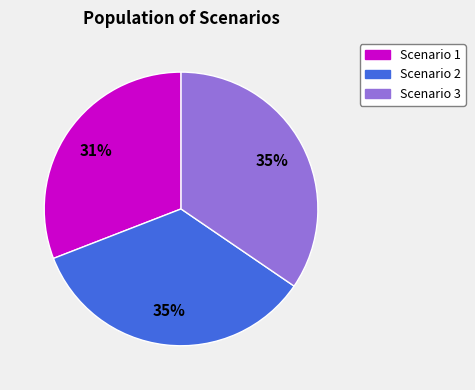

To the nearest percent, what percentage of the pie is Scenario 3?

35%